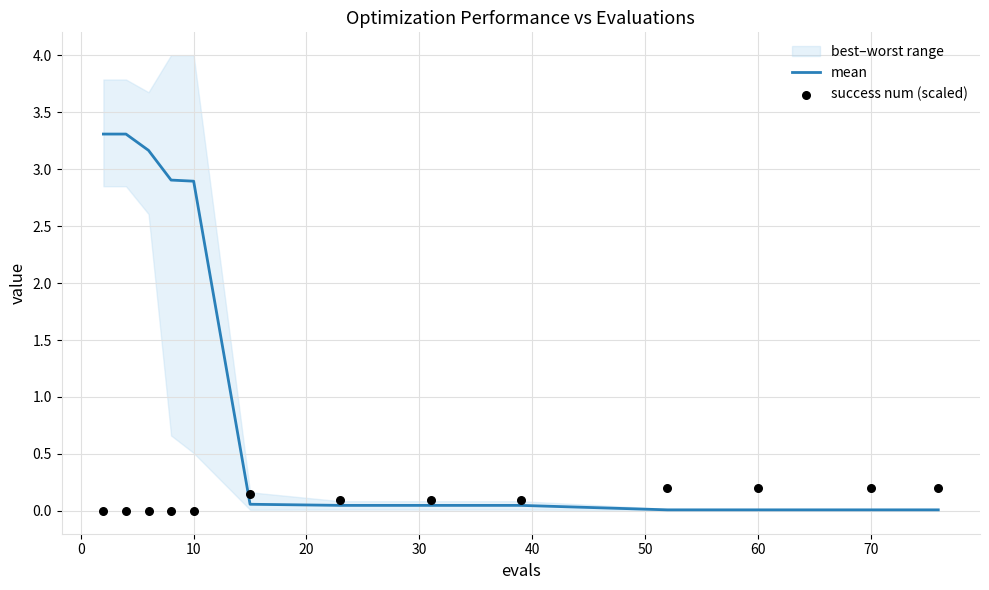

At how many categories does at least one series exceed 2?

5